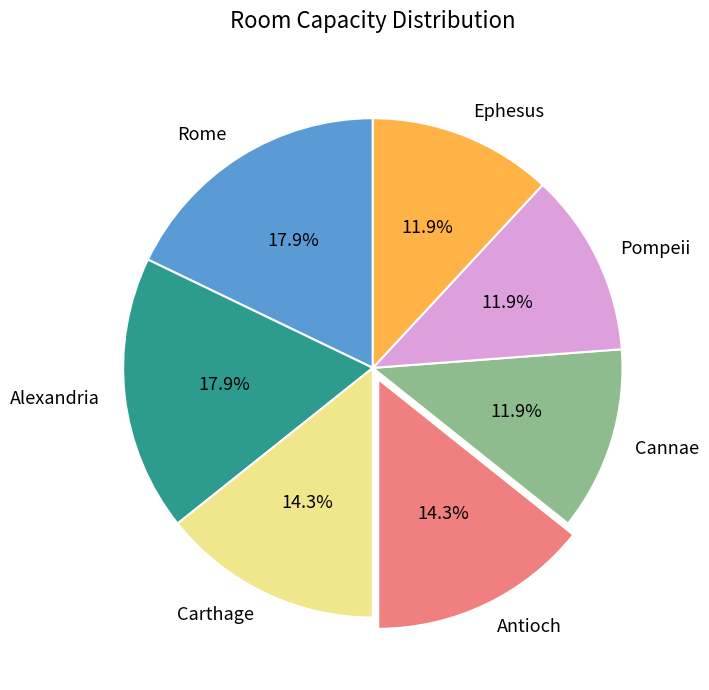

What percentage do Pompeii and Cannae together represent?

23.8%